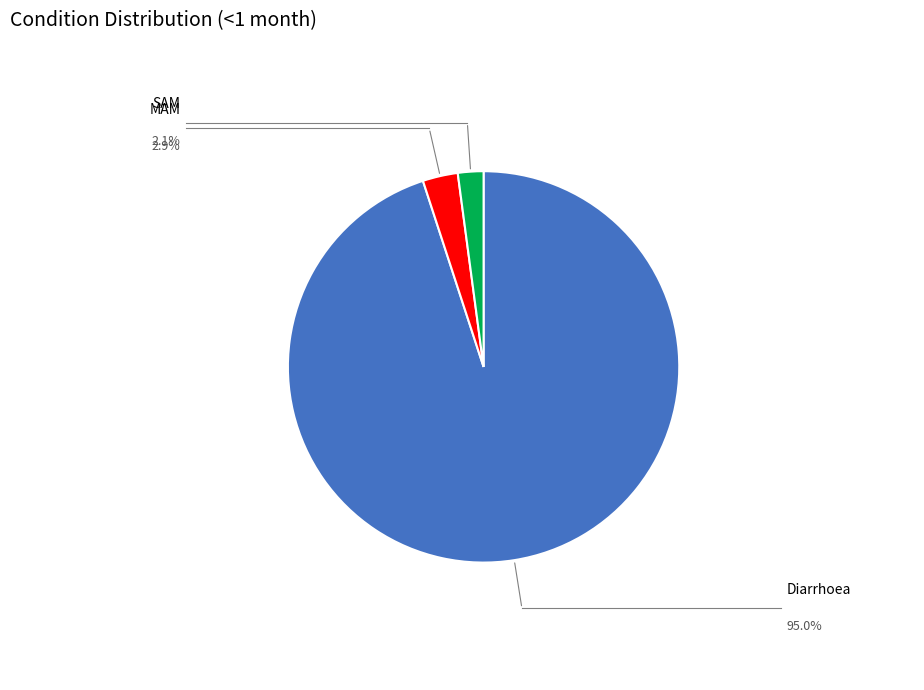

Rank the categories by value from lowest to highest.

SAM, MAM, Diarrhoea